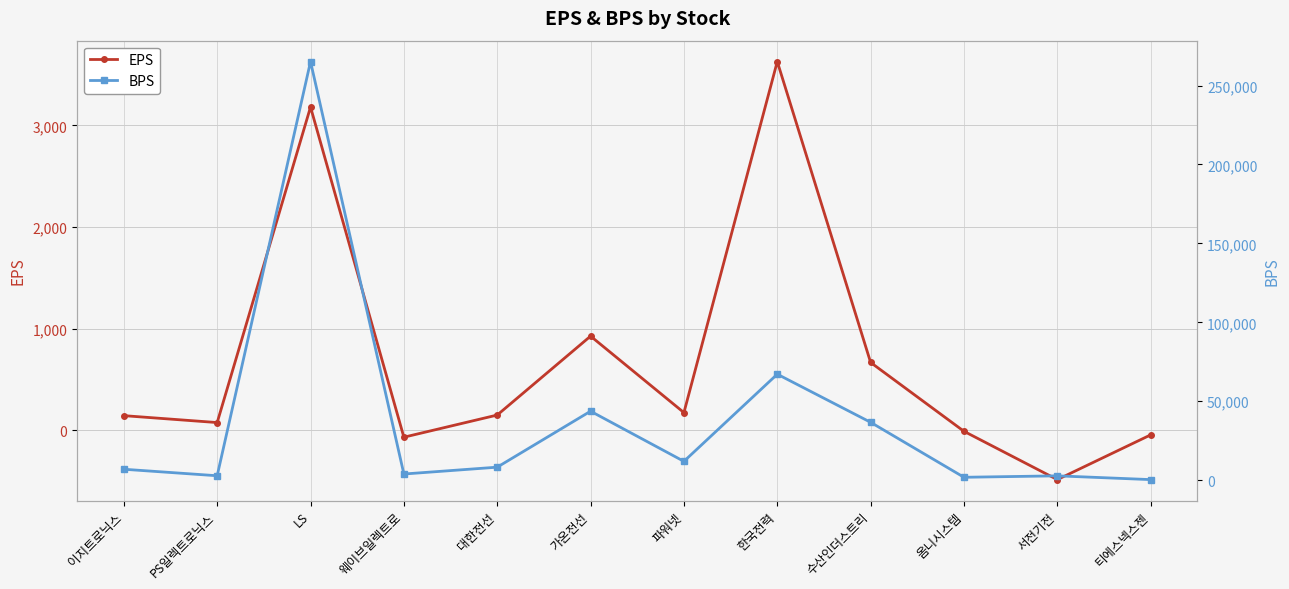

At which category does the chart reach its peak across all series?

LS